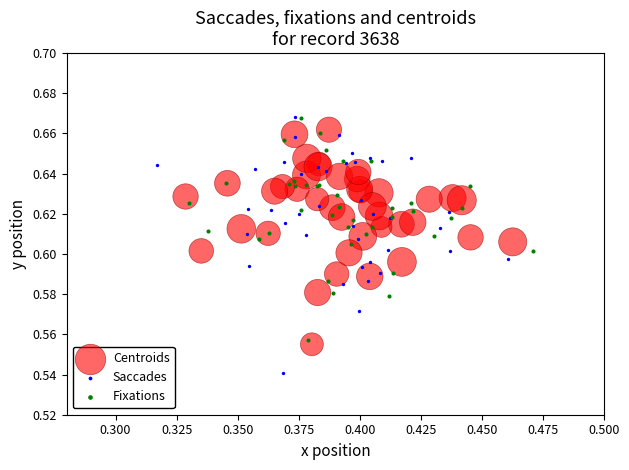

Which series has the largest Y range (max minus min)?

Saccades